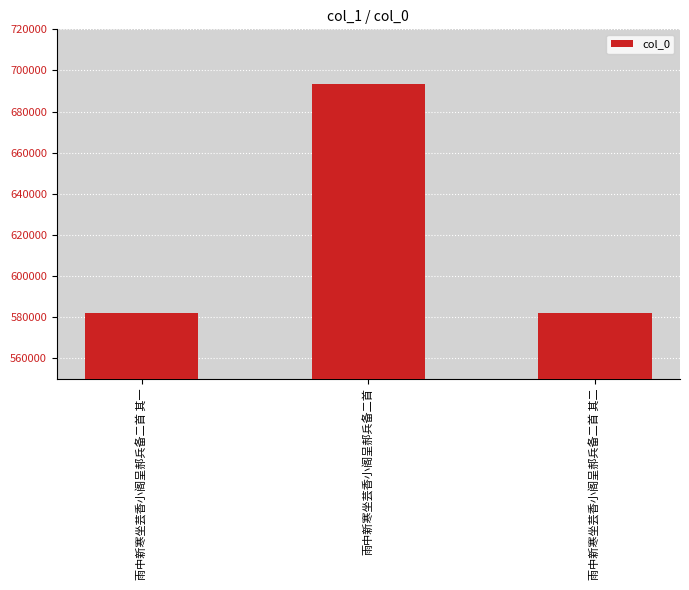

The chart shows a value of 782335 at 雨中新寒坐芸香小阁呈郝兵备二首 其一. True or false?

False